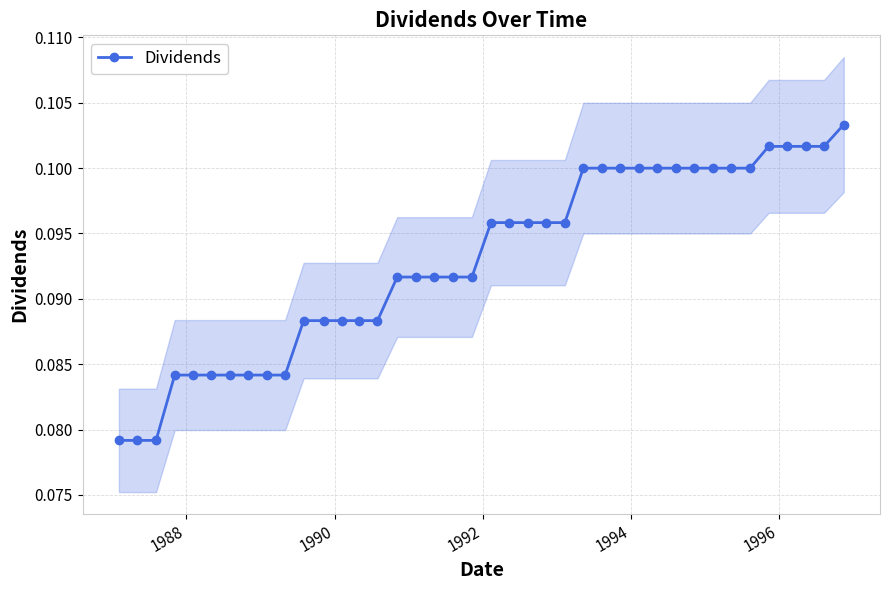

Count the Dividends values in the range 0 to 1.

40